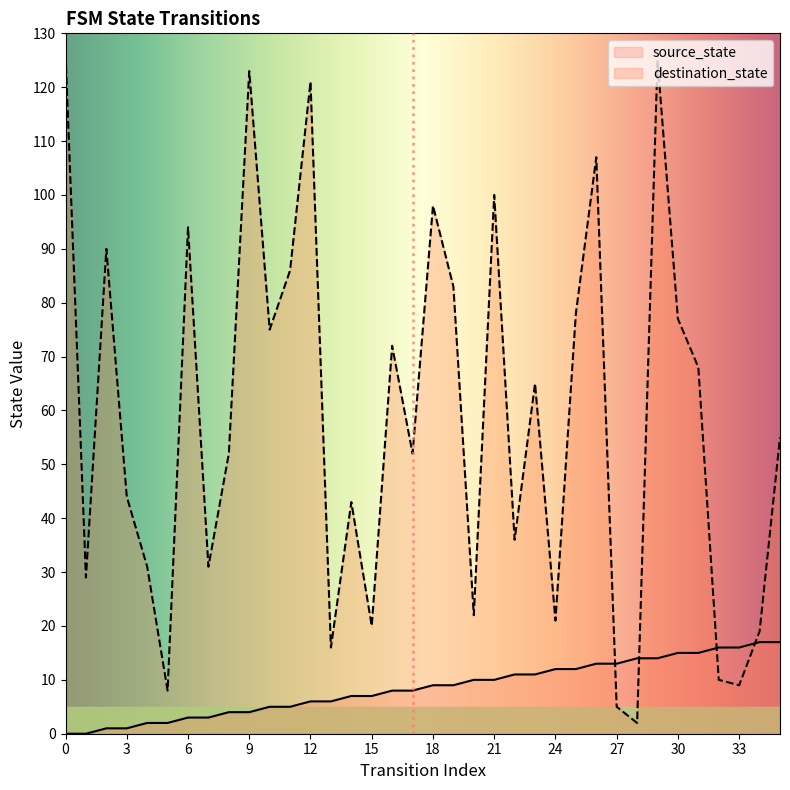

Where do source_state and destination_state first cross each other?

26 and 27